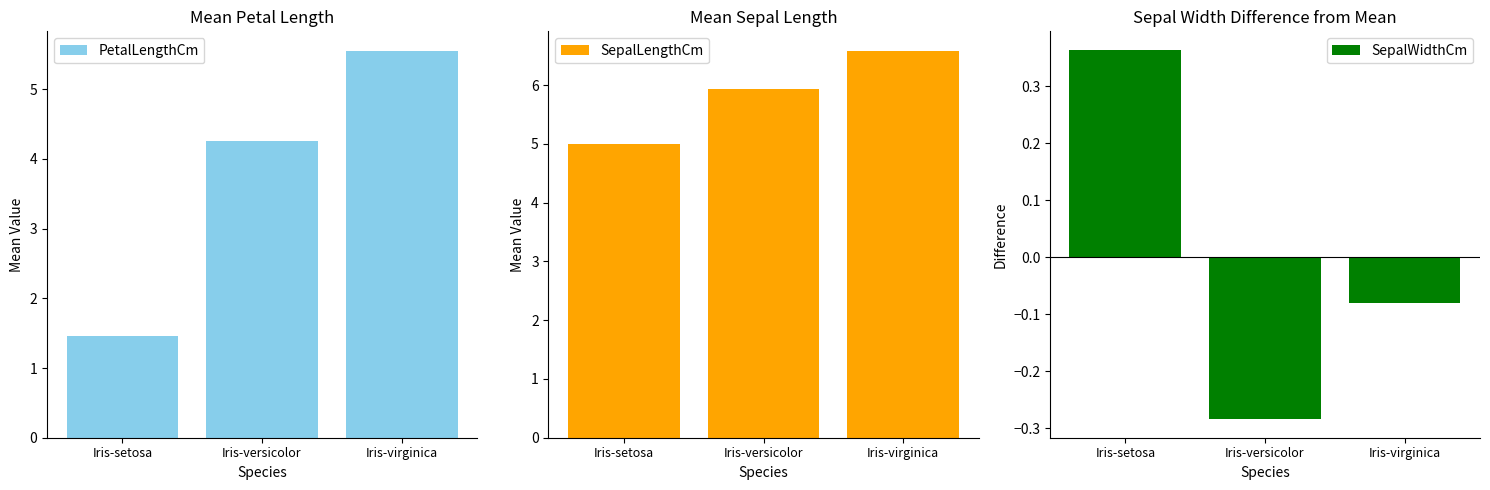

Does the chart contain any negative values?

Yes